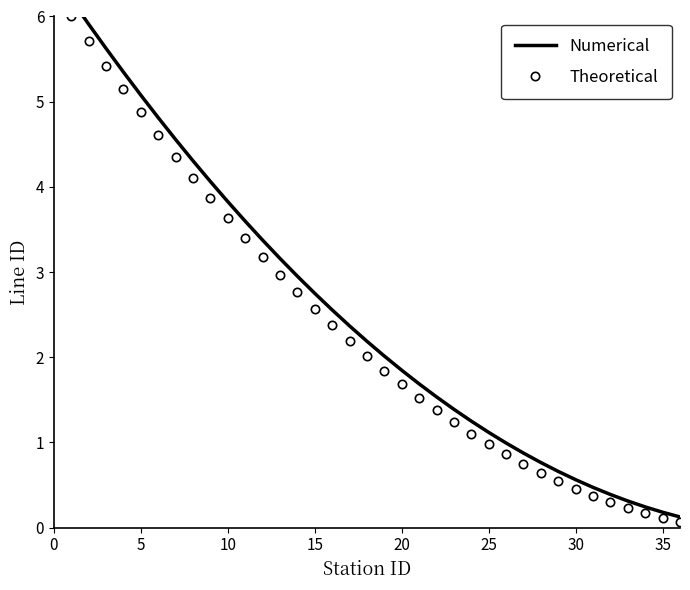

True or false: Numerical and Theoretical cross at least once.

False